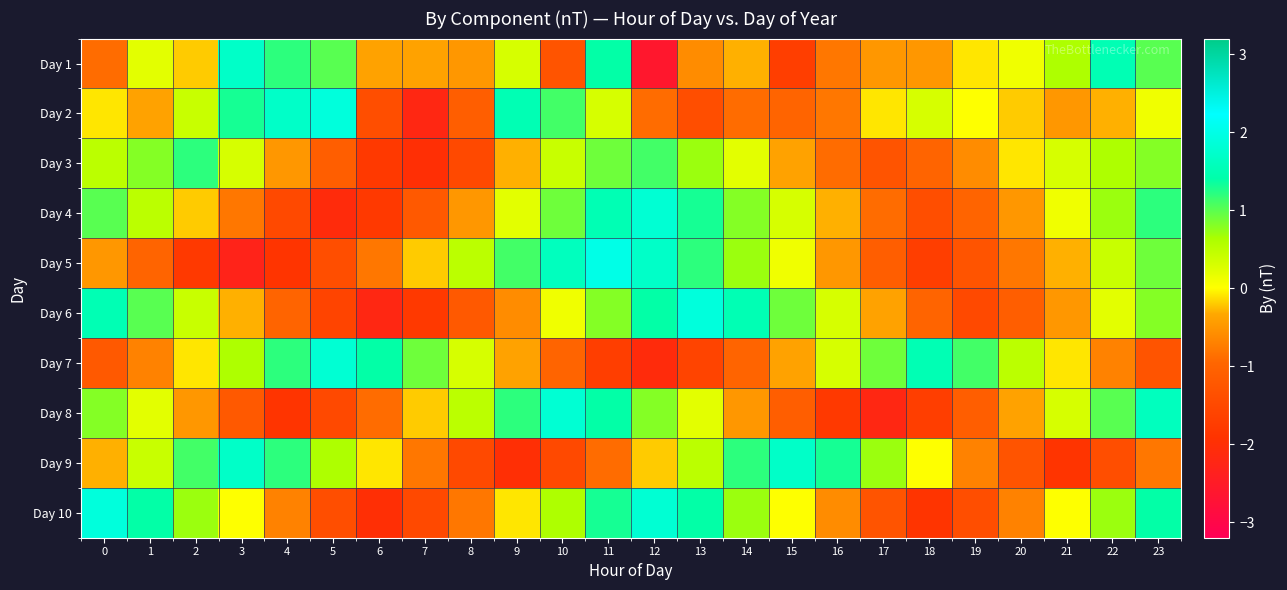

What is the total value across all series at 22?

2.7